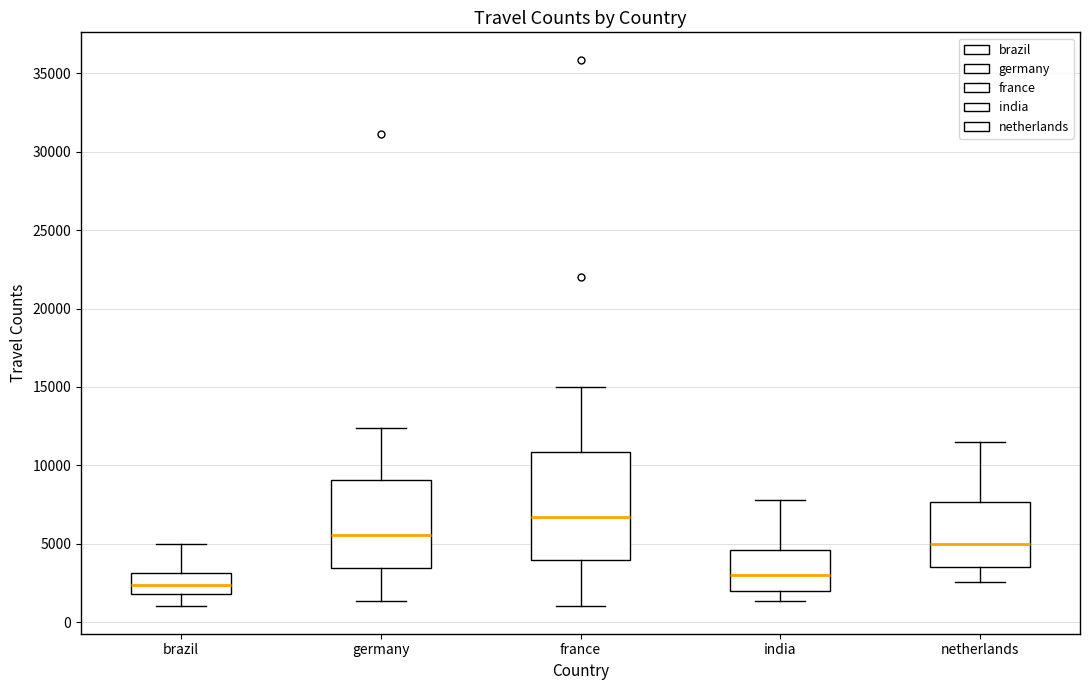

Comparing the boxes themselves (not the whiskers), which one is the tallest?

france